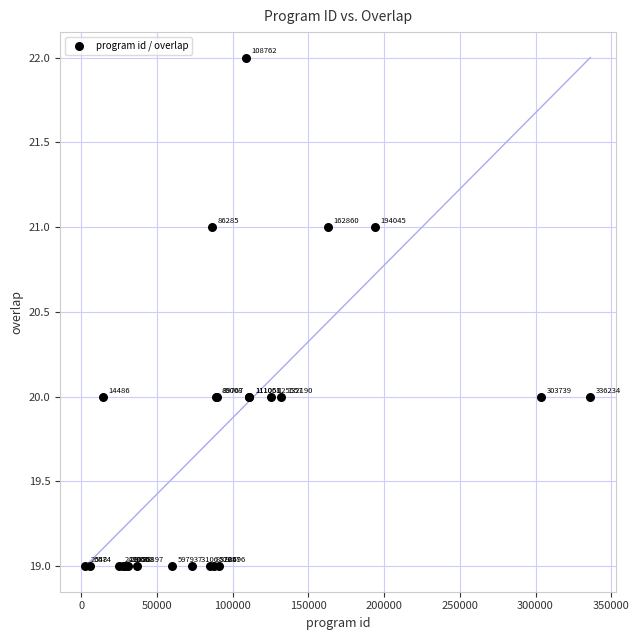

What Y value in the scatter plot is closest to 20?

20